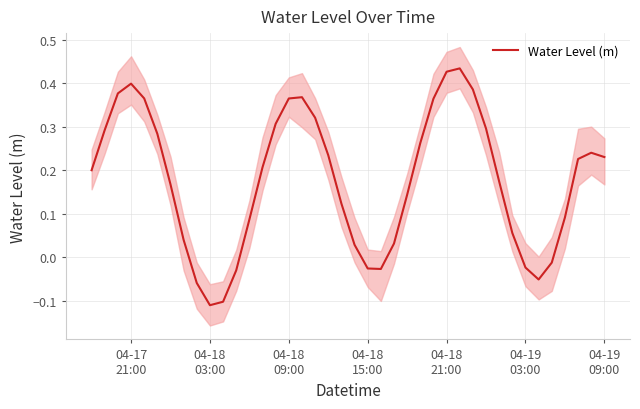

At which label does the data first exceed 0?

04-17
21:00